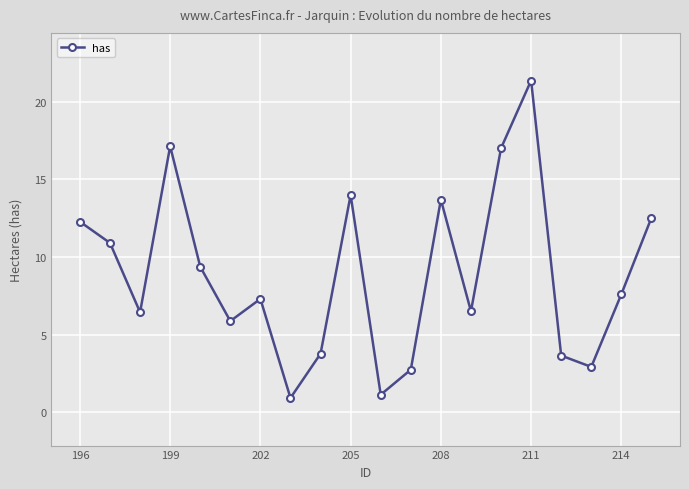

What is the difference between the maximum and minimum values?

20.4